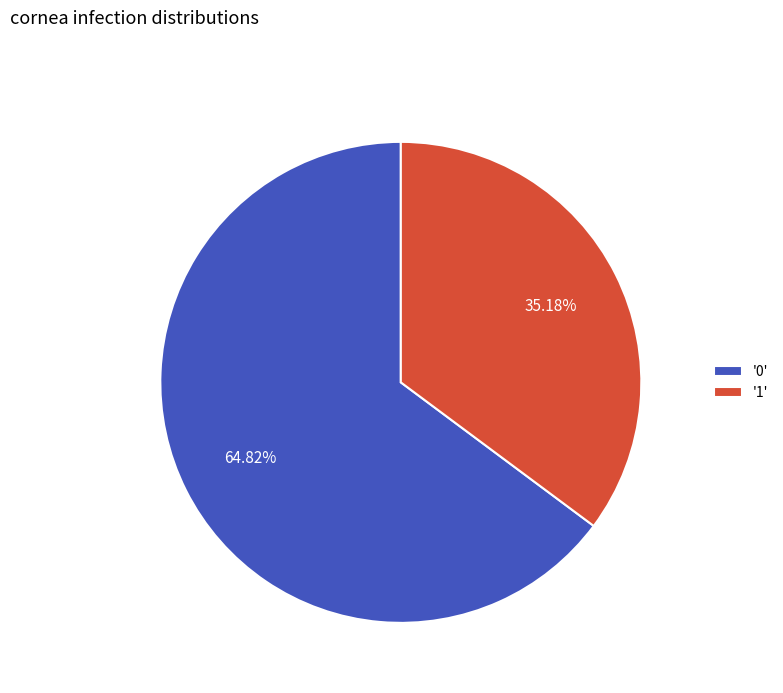

Count the number of slices in the pie.

2